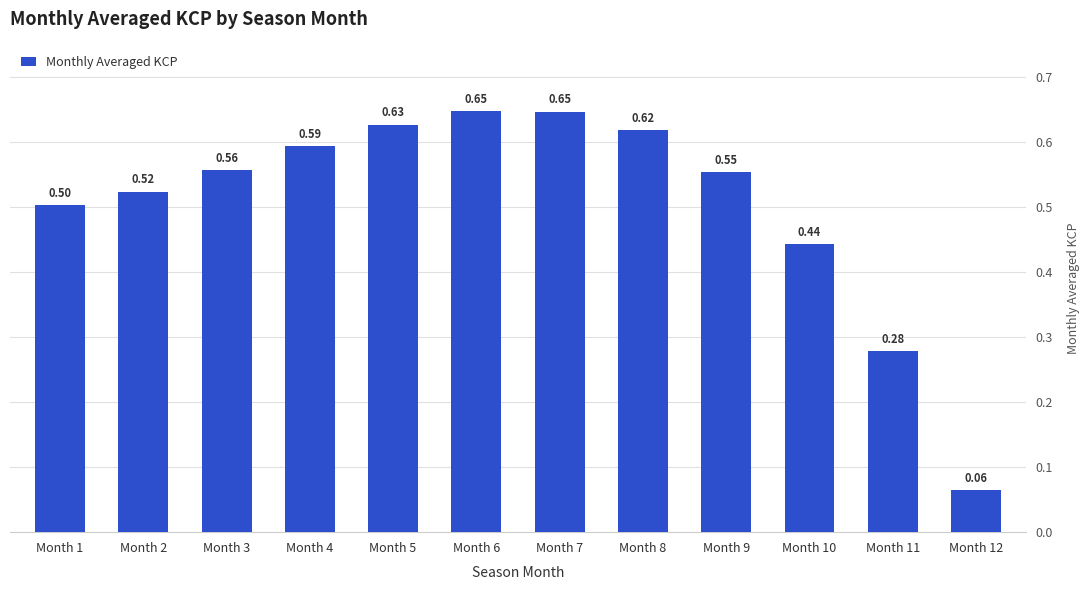

Between Month 6 and Month 10, which is larger?

Month 6